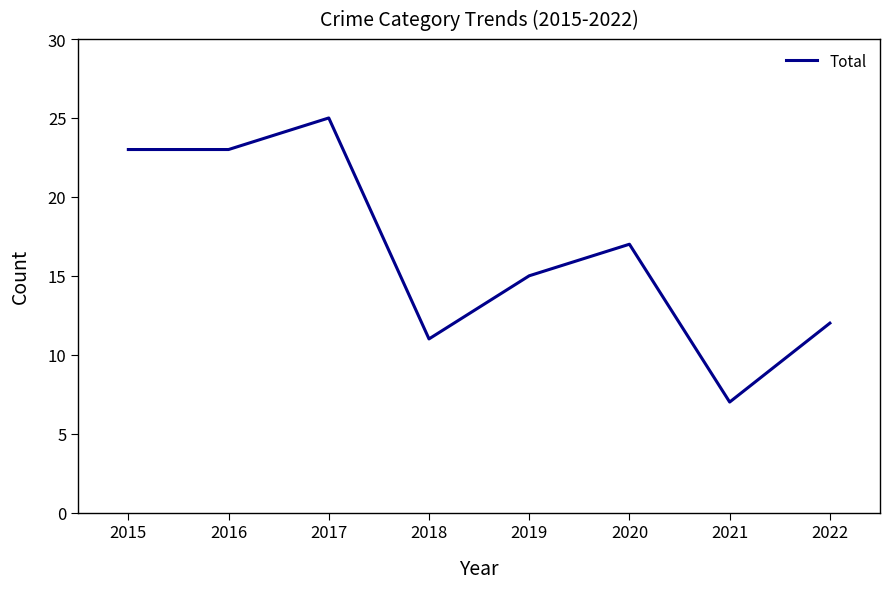

At which category does the data reach its first local peak?

2017